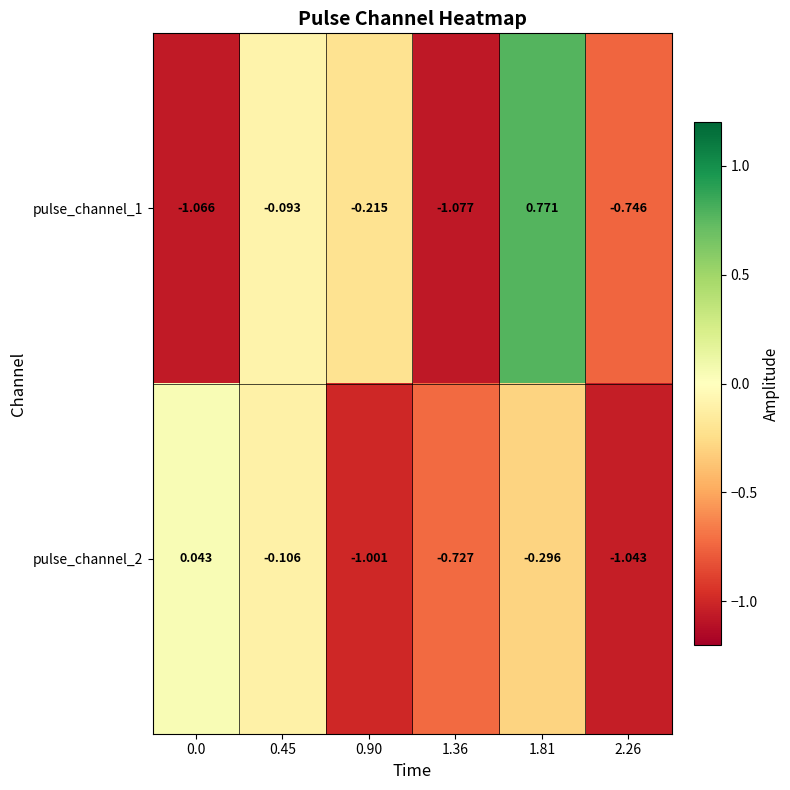

How many data points does each series have?

6